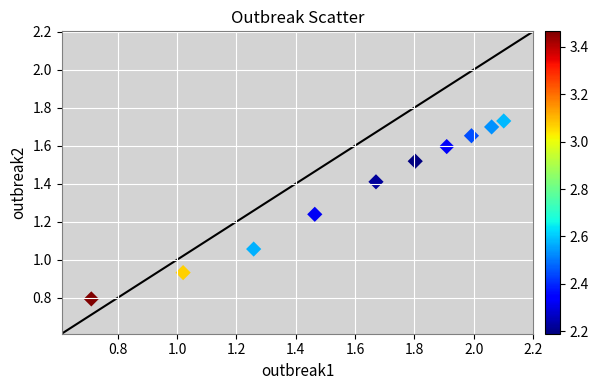

What is the range of X values (max minus min)?

1.4